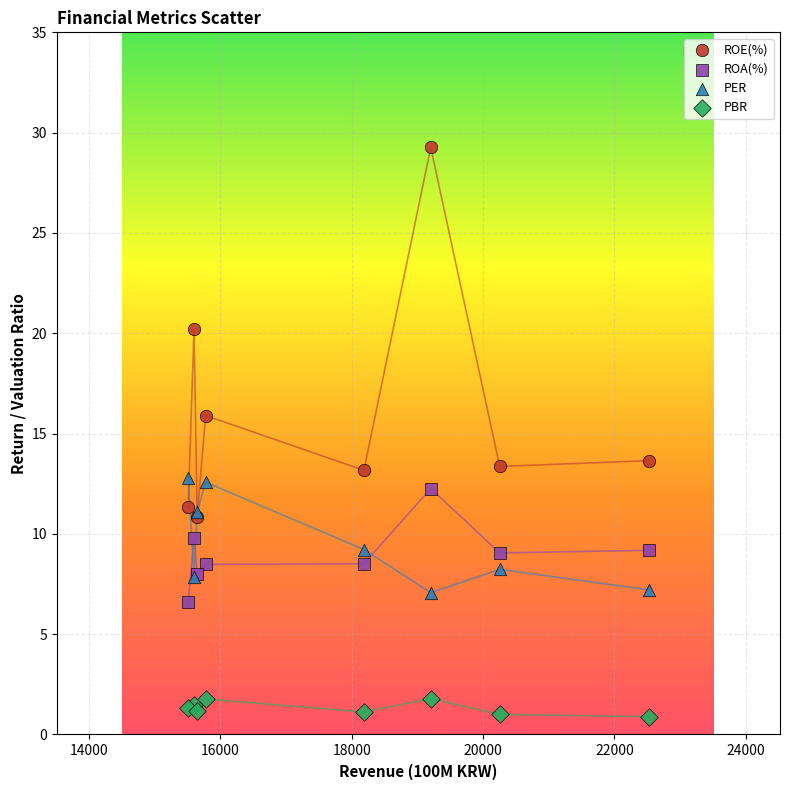

What are all the series names shown in the legend?

ROE(%), ROA(%), PER, PBR